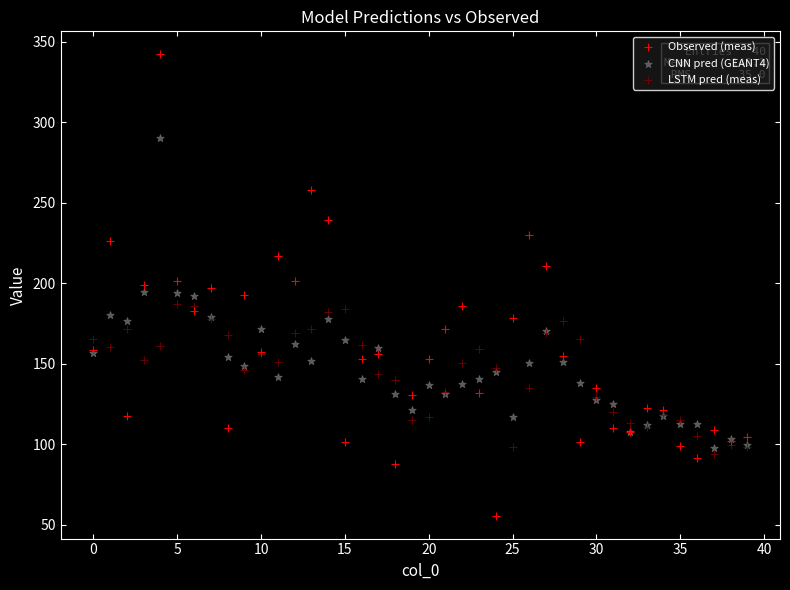

Which series contains the lowest Y value?

Observed (meas)